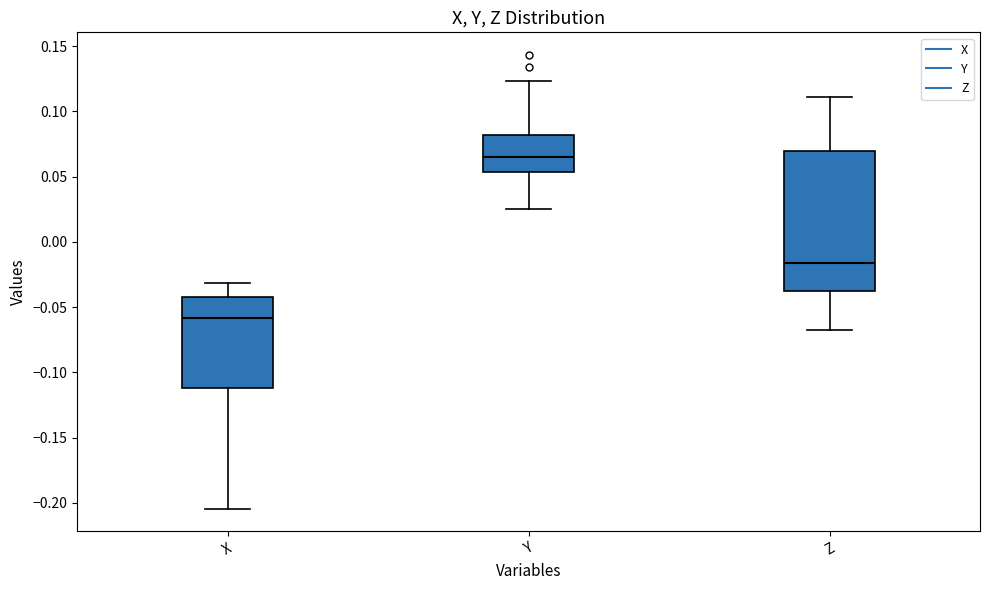

Which box is the tallest, from its lower edge to its upper edge?

Z